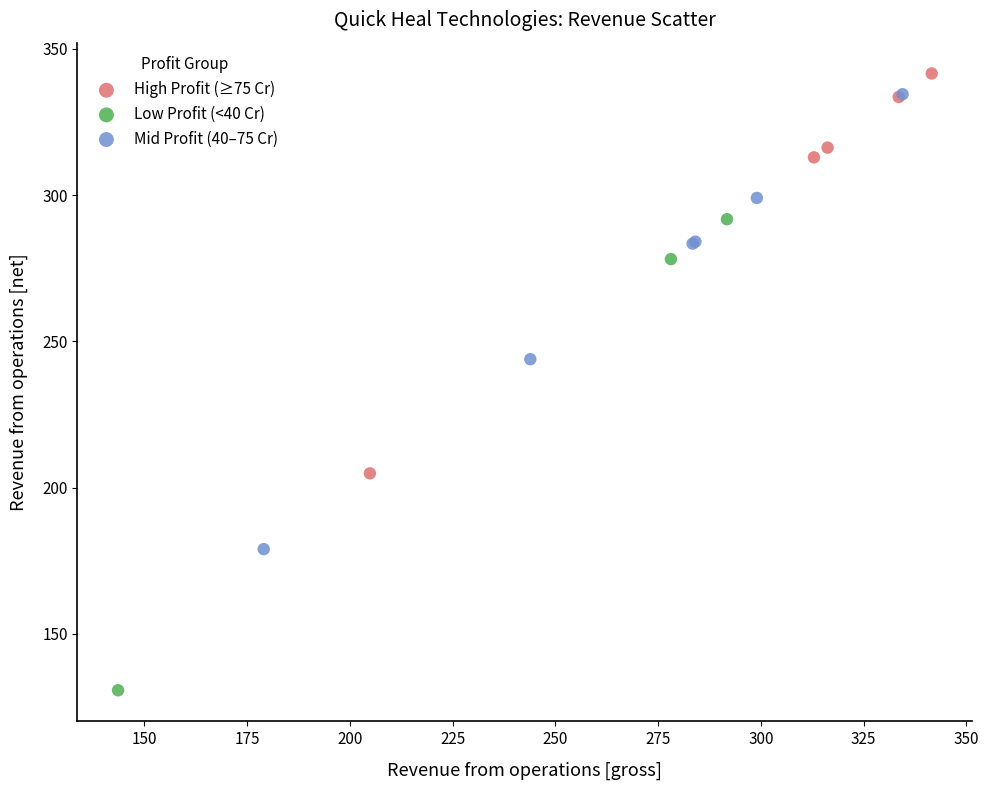

Which series contains the lowest Y value?

Low Profit (<40 Cr)